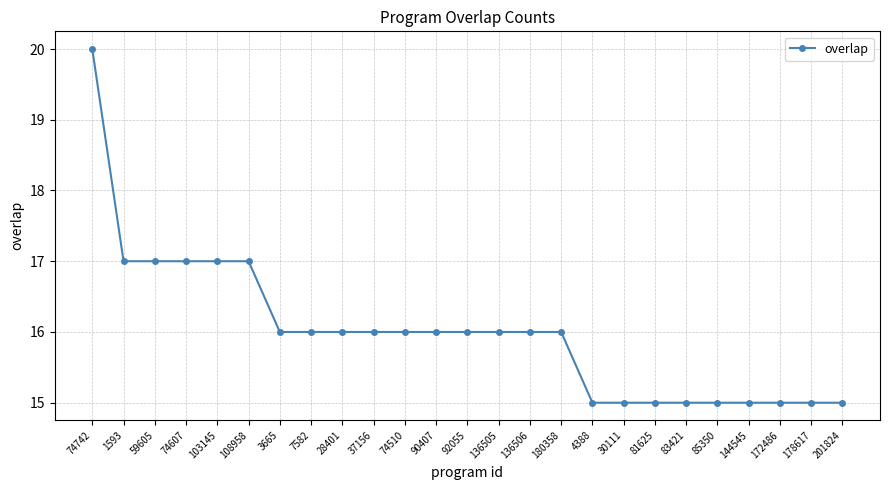

Reading right to left, list all the values displayed in this chart.

201824=15	178617=15	172486=15	144545=15	85350=15	83421=15	81625=15	30111=15	4388=15	180358=16	136506=16	136505=16	92055=16	90407=16	74510=16	37156=16	28401=16	7582=16	3665=16	108958=17	103145=17	74607=17	59605=17	1593=17	74742=20